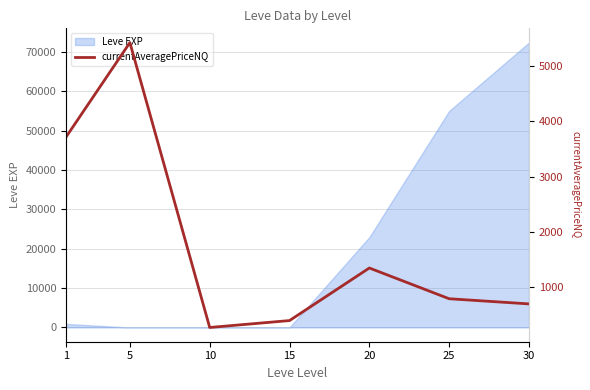

Which label corresponds to the smallest value in the chart?

10